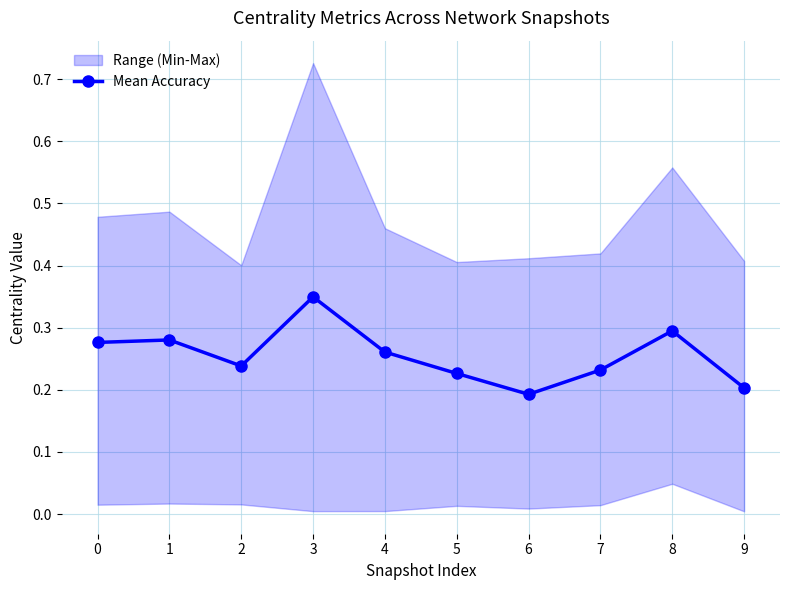

What is the sum of all values?

2.6